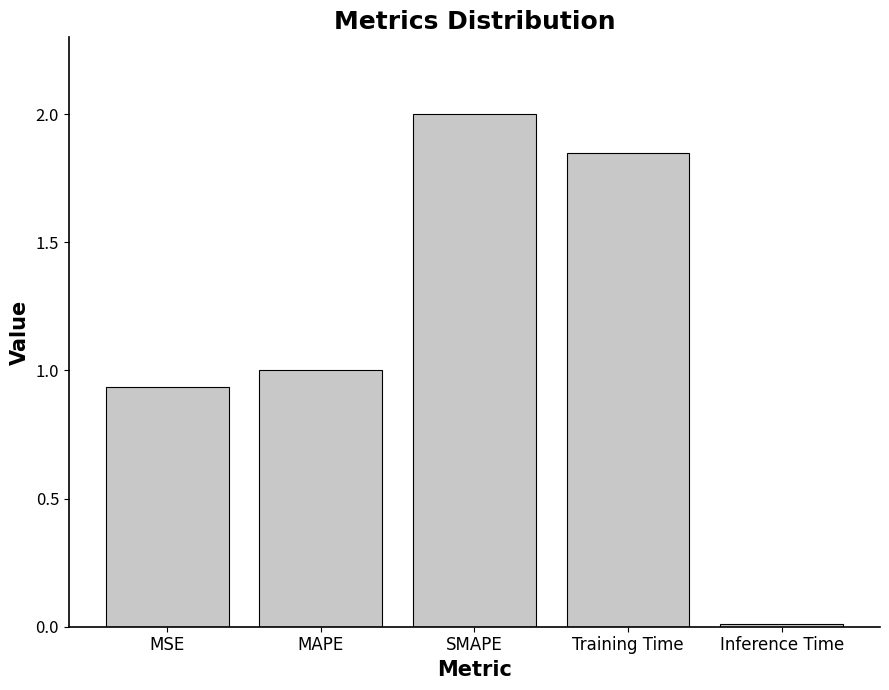

What is the label of the 5th bar from the left?

Inference Time